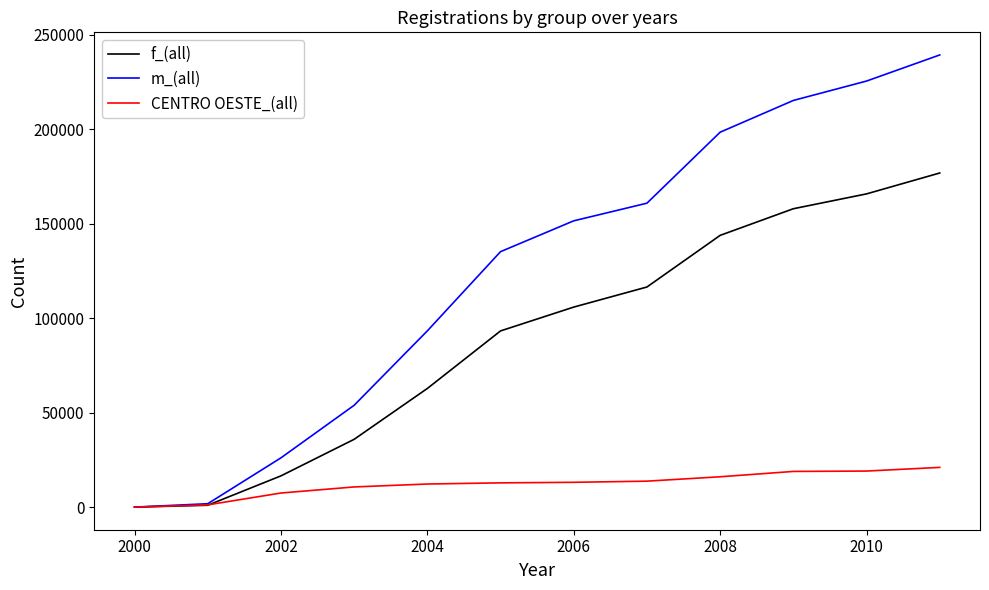

What is the highest value of the CENTRO OESTE_(all) series?

21023